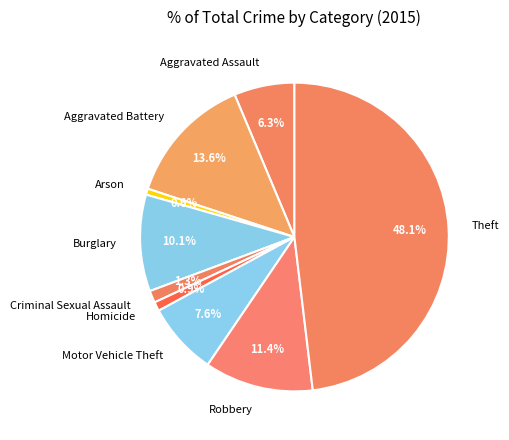

Which has a higher value, Theft or Criminal Sexual Assault?

Theft